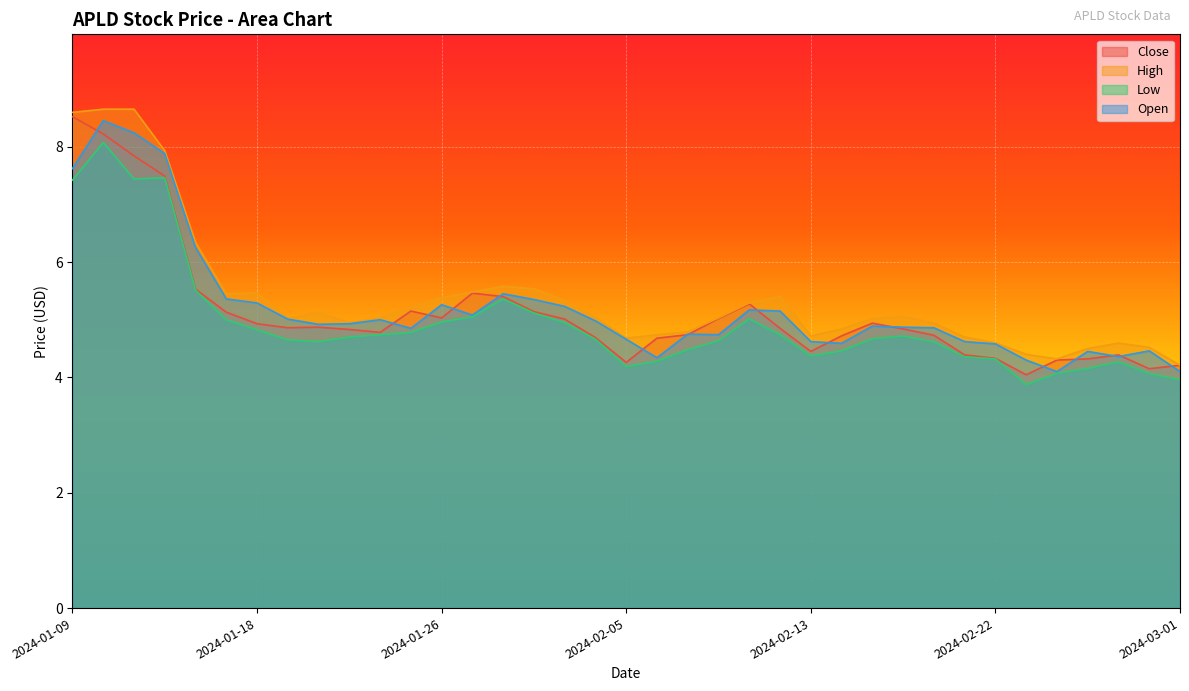

Where is Open nearest to the value 6?

2024-01-16